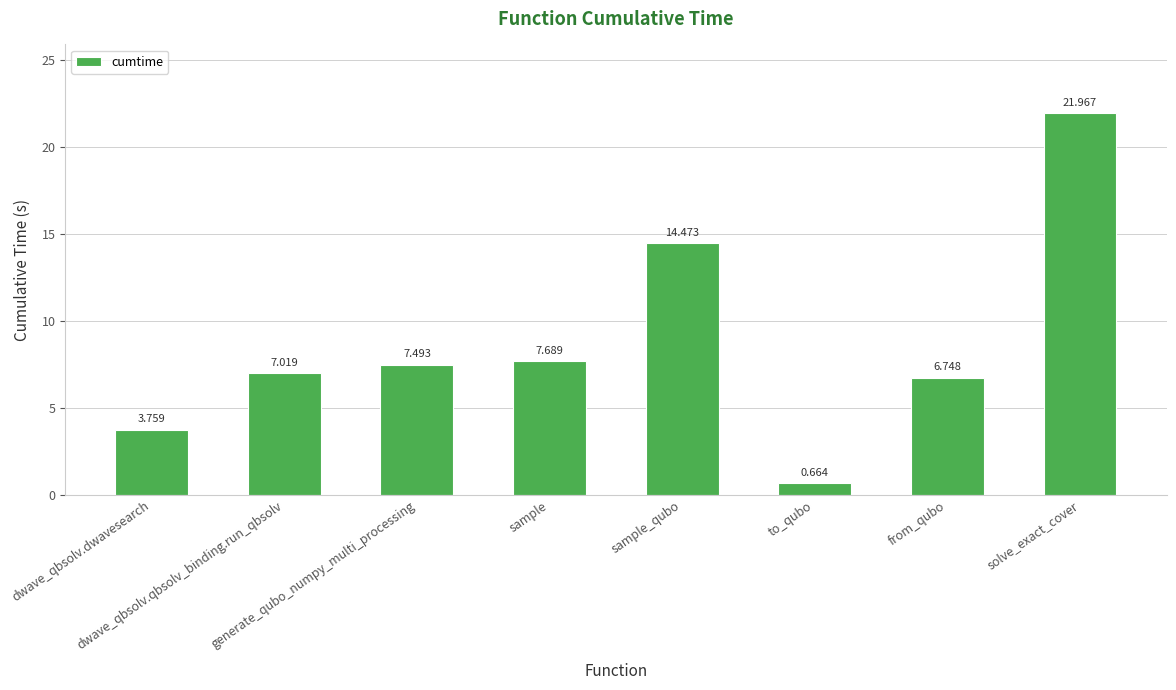

Reading left to right, extract all data points from this chart.

3.8	7.0	7.5	7.7	14.5	0.7	6.7	22.0